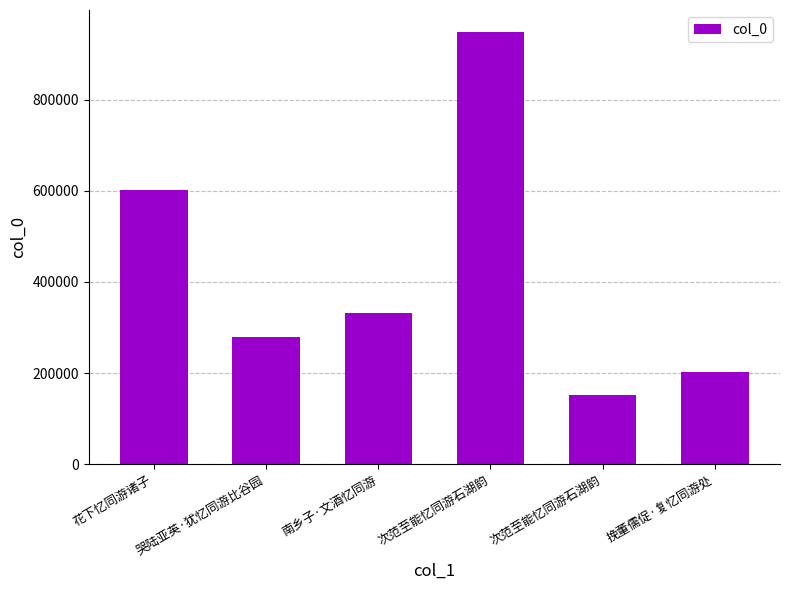

Does the chart contain any negative values?

No